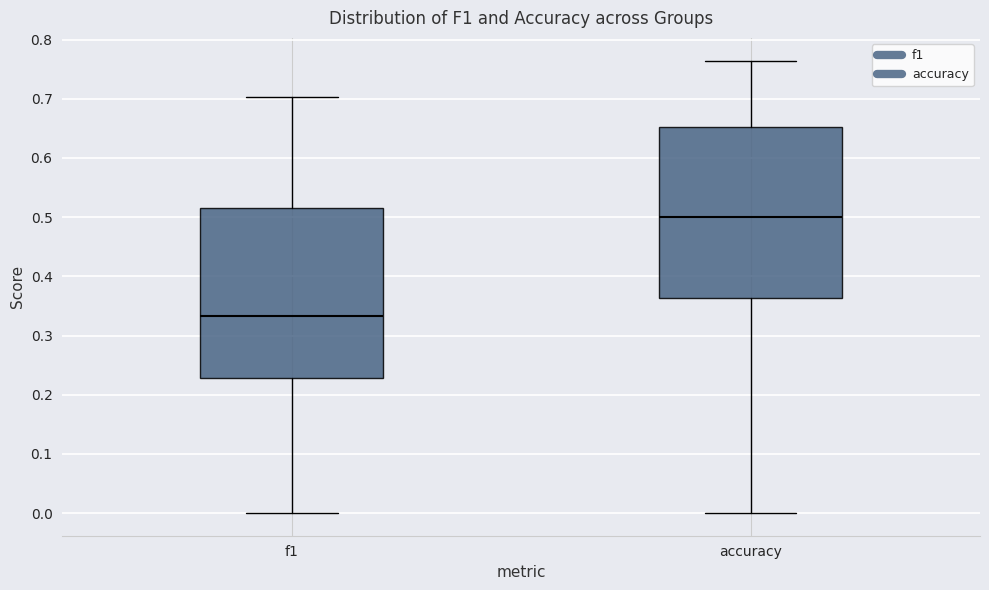

Reading left to right, transcribe this box plot: for each box, give where its median line is, the range the box spans, and where its two whiskers end, as read against the y-axis. The values are not printed on the chart, so give them approximately, as read against the axis.

f1: median 0.33, box 0.23 to 0.51, whiskers 0.00 to 0.70
accuracy: median 0.50, box 0.36 to 0.65, whiskers 0.00 to 0.76